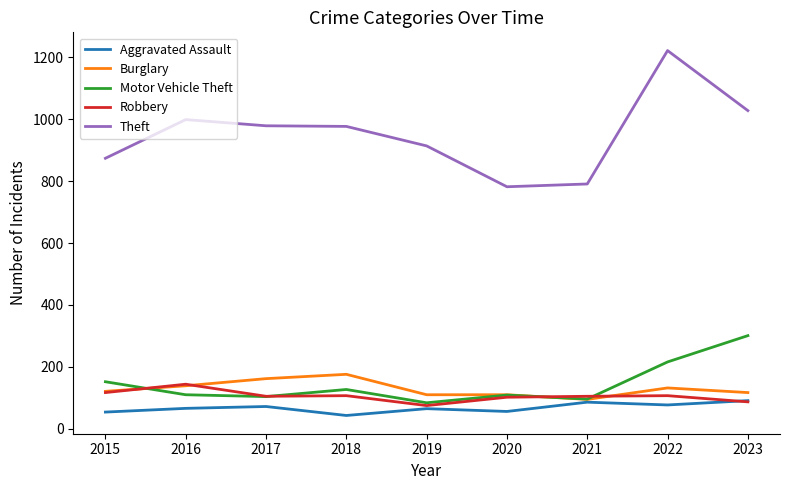

What is the maximum value for Robbery?

144